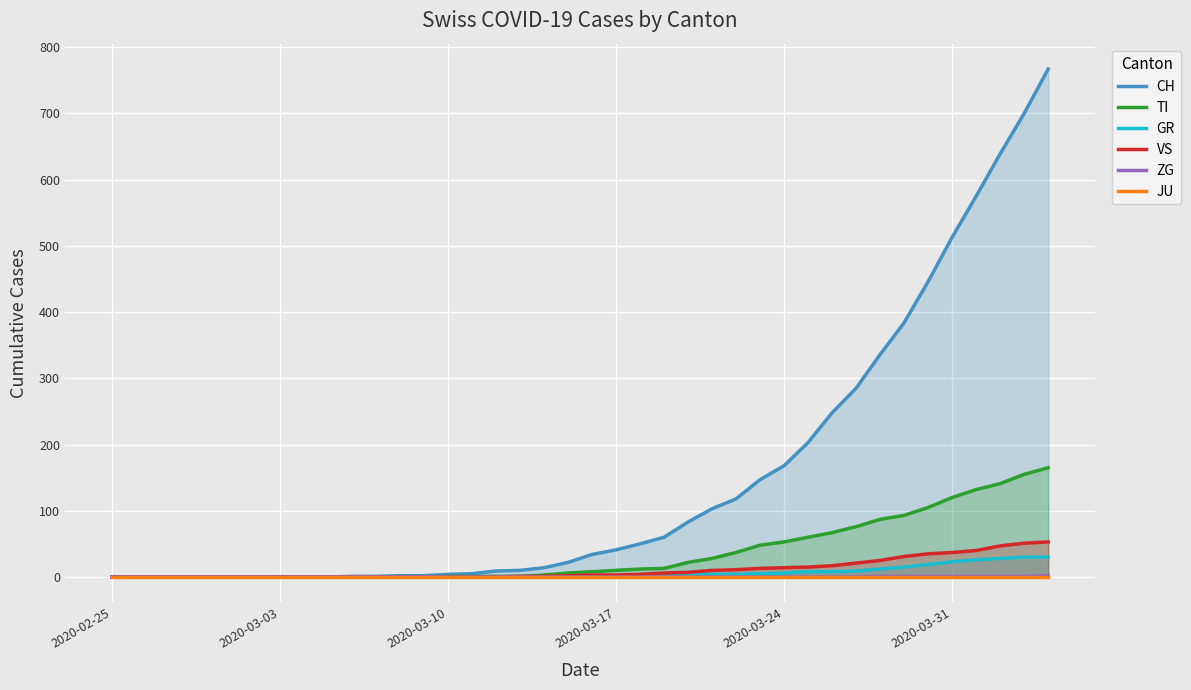

What is the maximum value for VS?

53